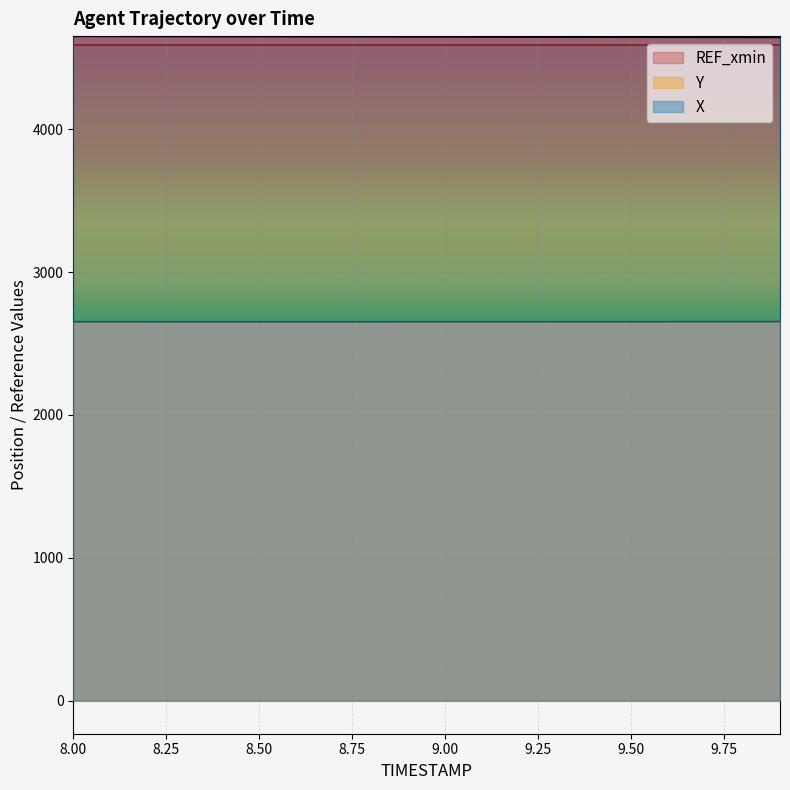

True or false: Y has more than 1 interior local peaks.

False